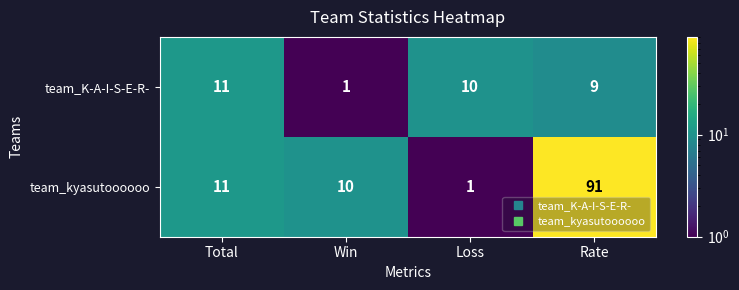

What is the total value across all series at Rate?

100